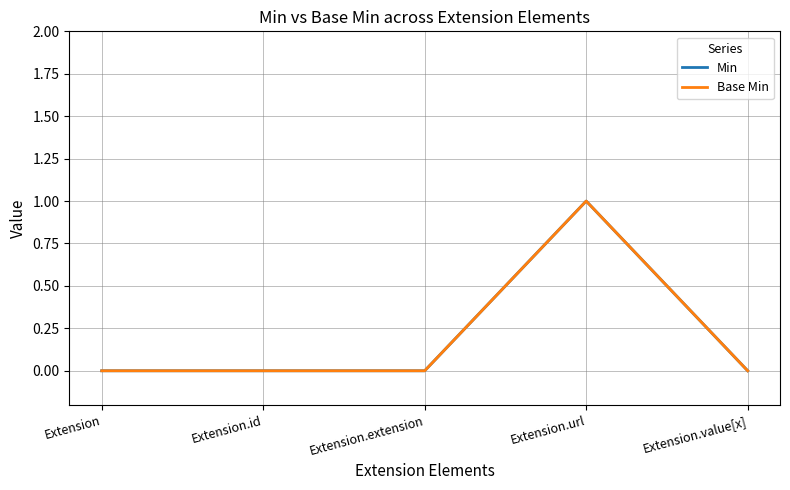

Does the chart have visible grid lines?

Yes